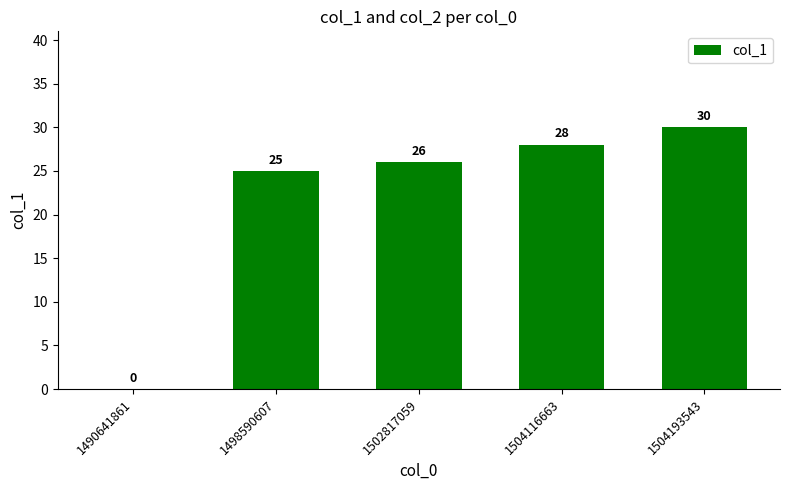

How many positive values are there?

4